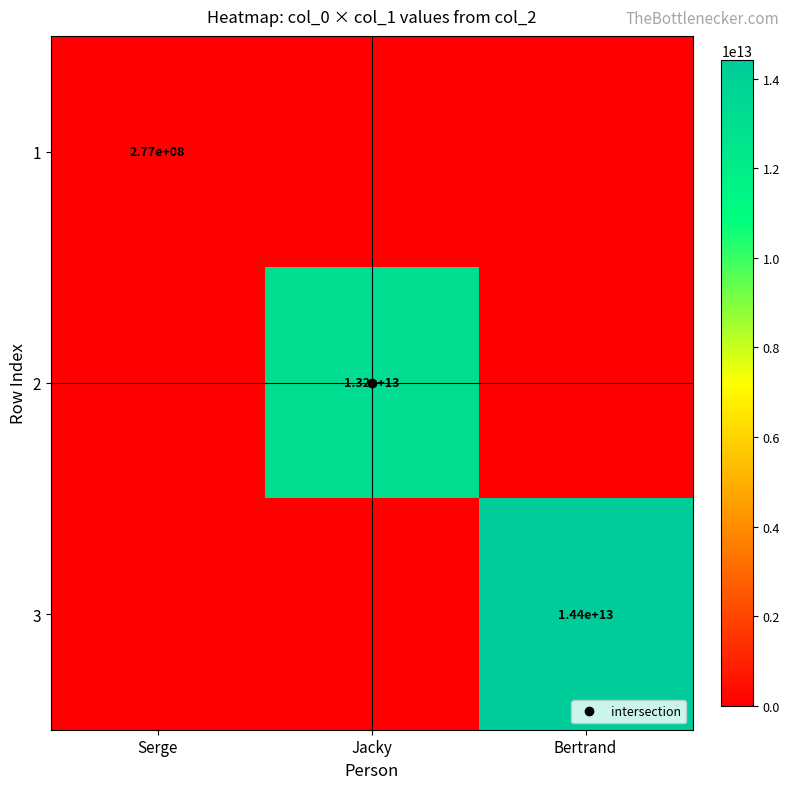

Which category has the highest value in the 3 series?

Bertrand